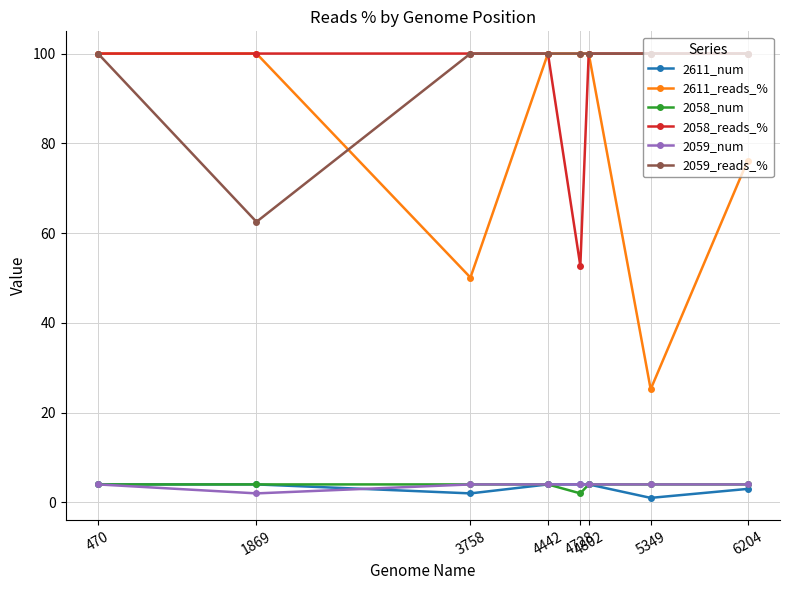

True or false: 2059_reads_% and 2611_num intersect in this chart.

False